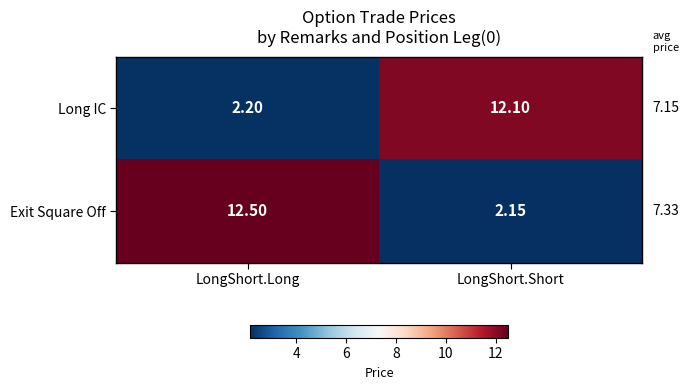

At which label does Long IC first exceed 12?

LongShort.Short